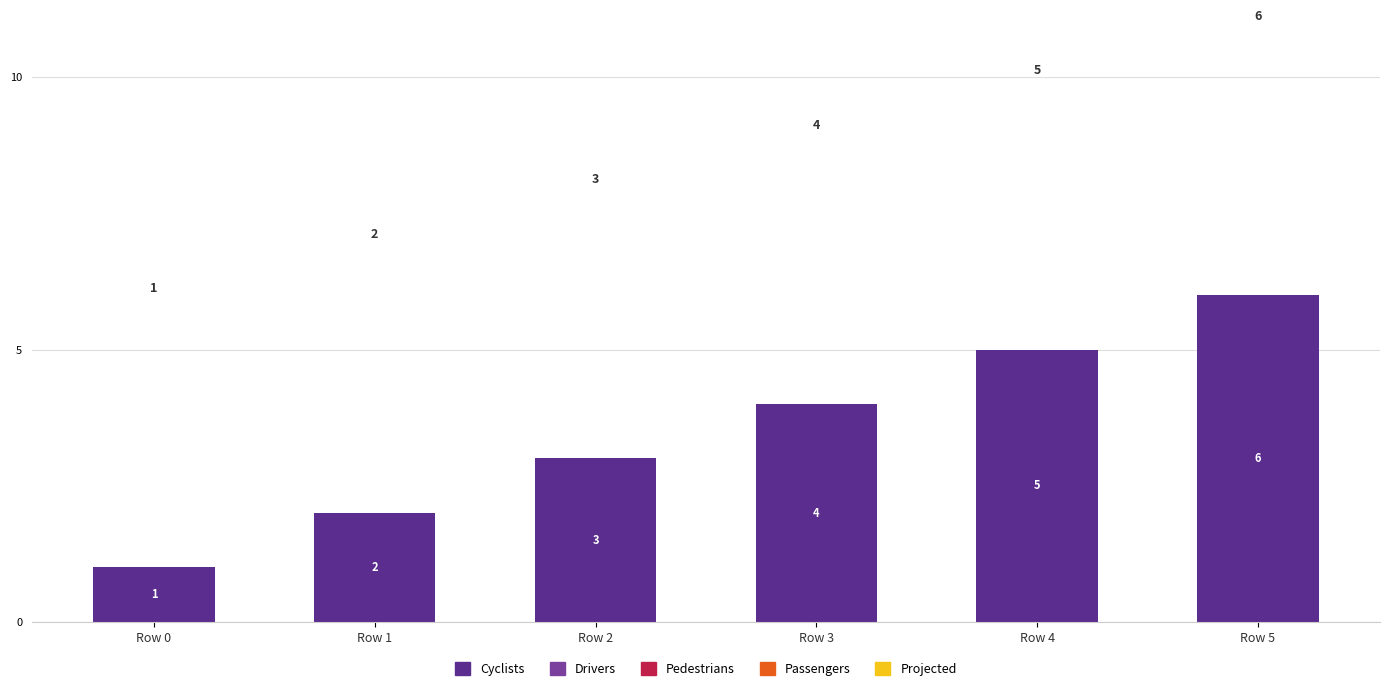

What is the value of the 4th bar from the left?

4